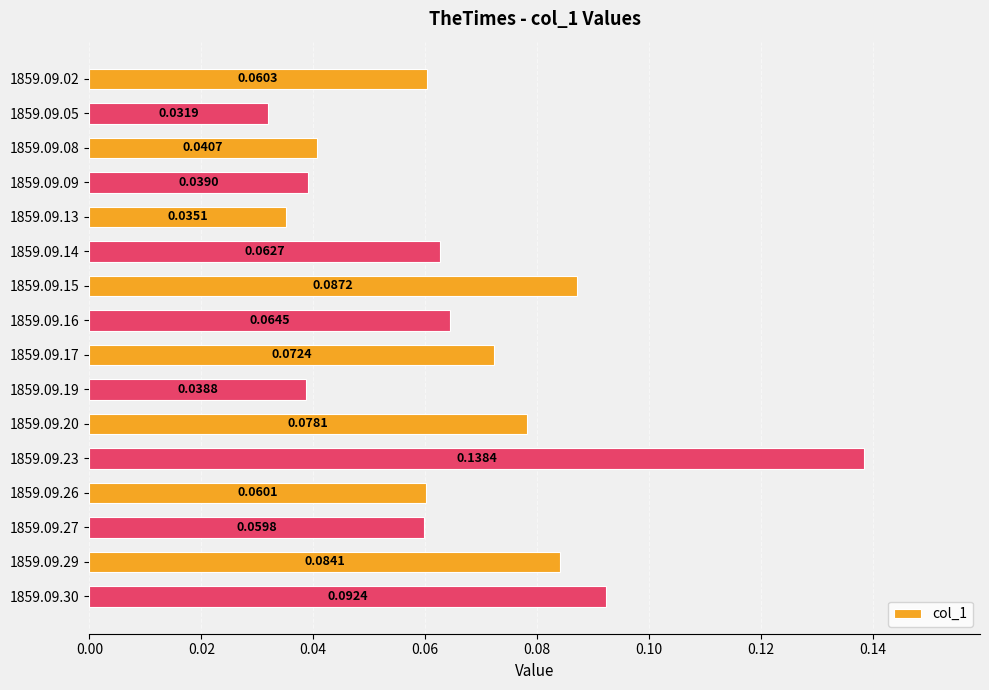

What is the sum of all values?

1.0